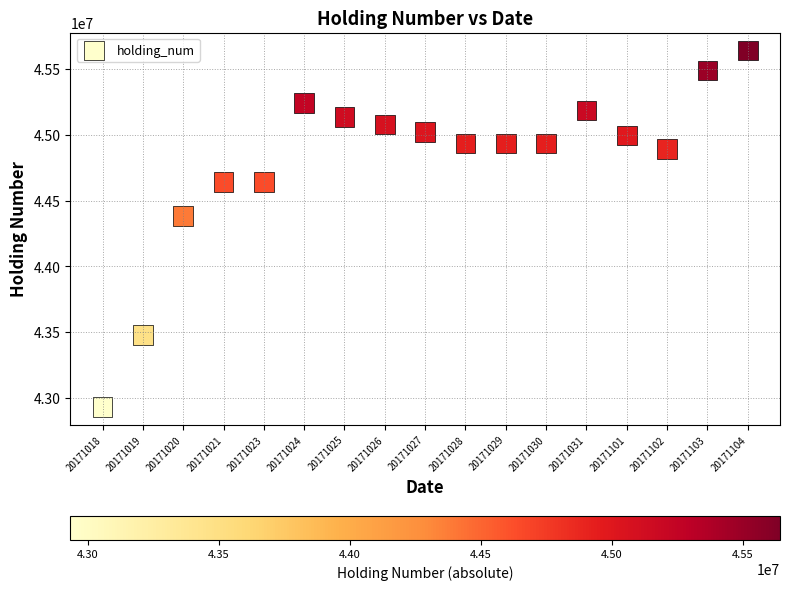

What Y value in the scatter plot is closest to 44287344?

44383068